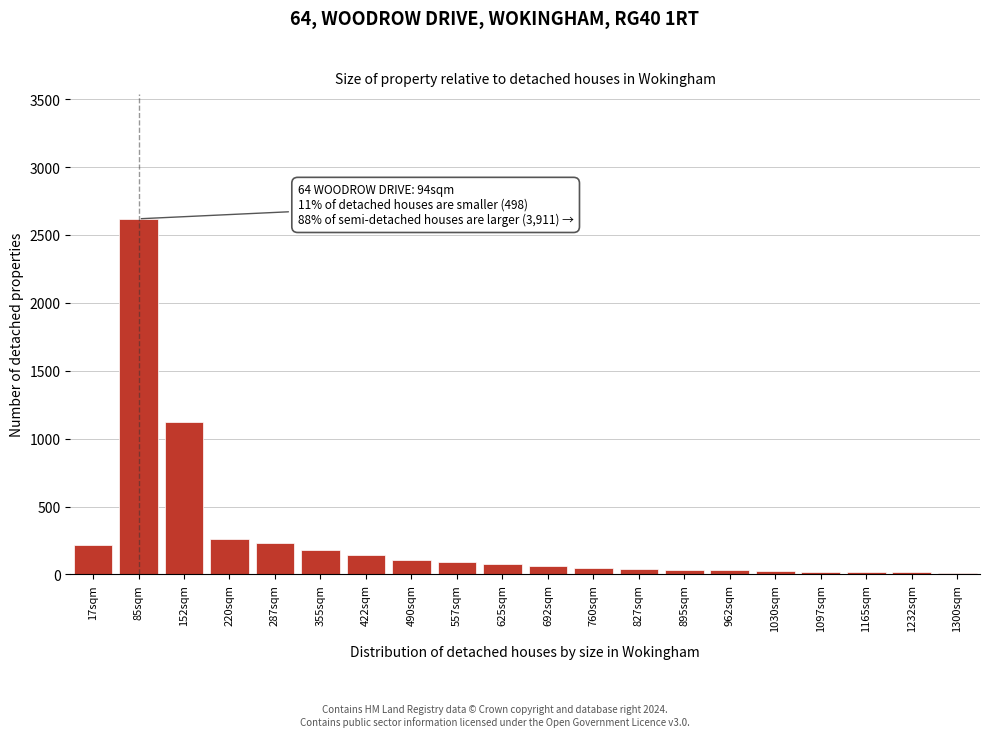

What is the greatest value displayed?

2620